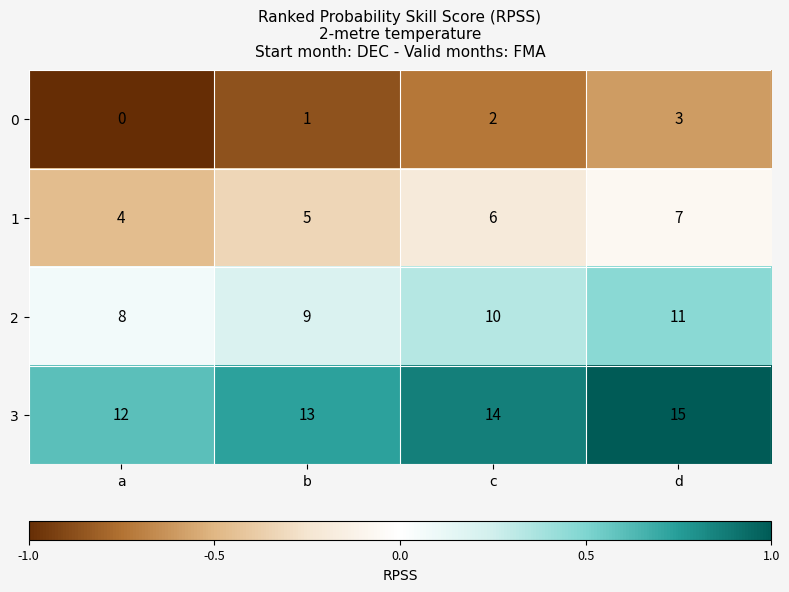

Count the 2 values in the range 9 to 11.

3